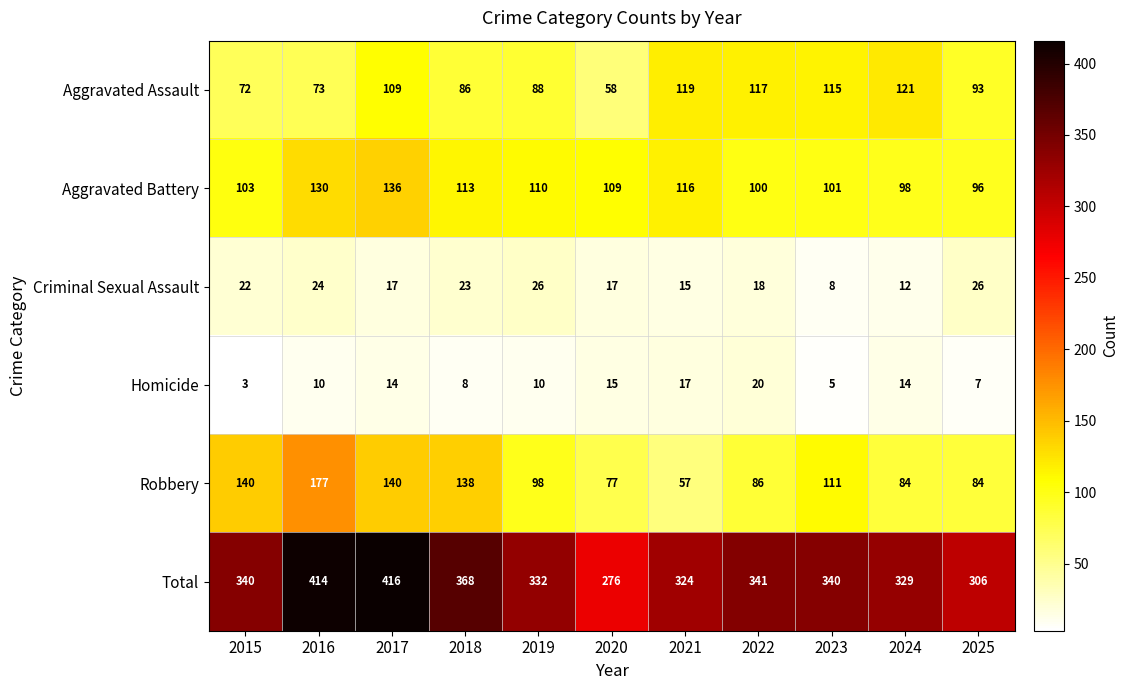

The Aggravated Battery series shows 116 at 2021. True or false?

True